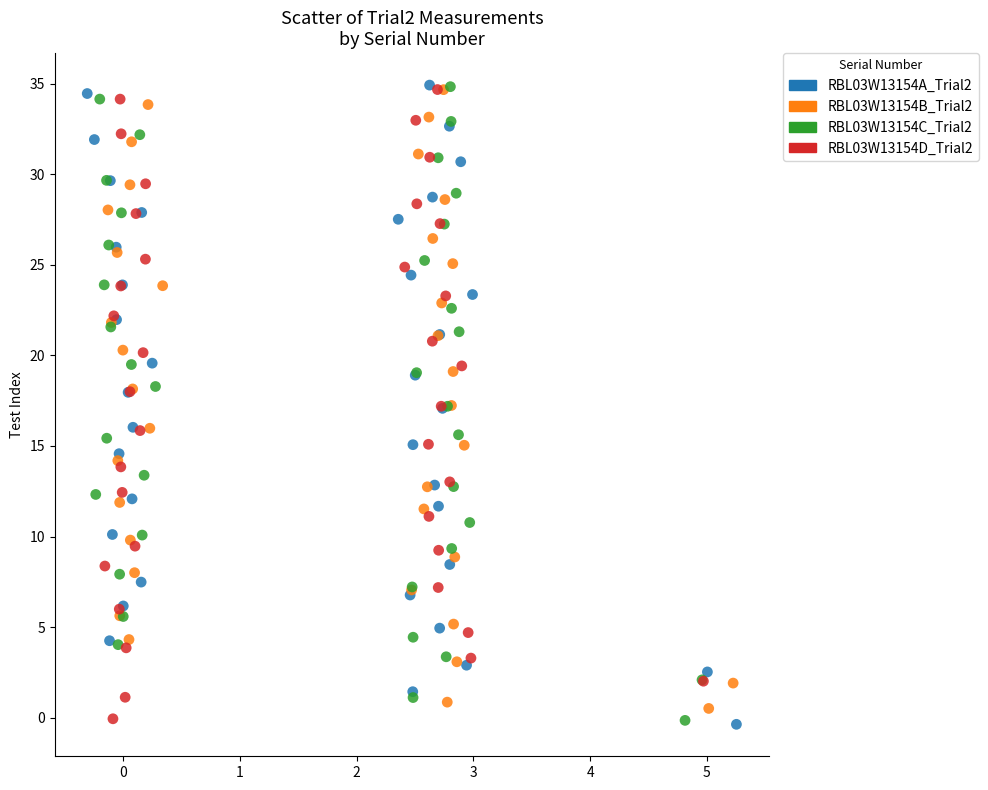

Which series has the widest spread of Y values?

RBL03W13154A_Trial2